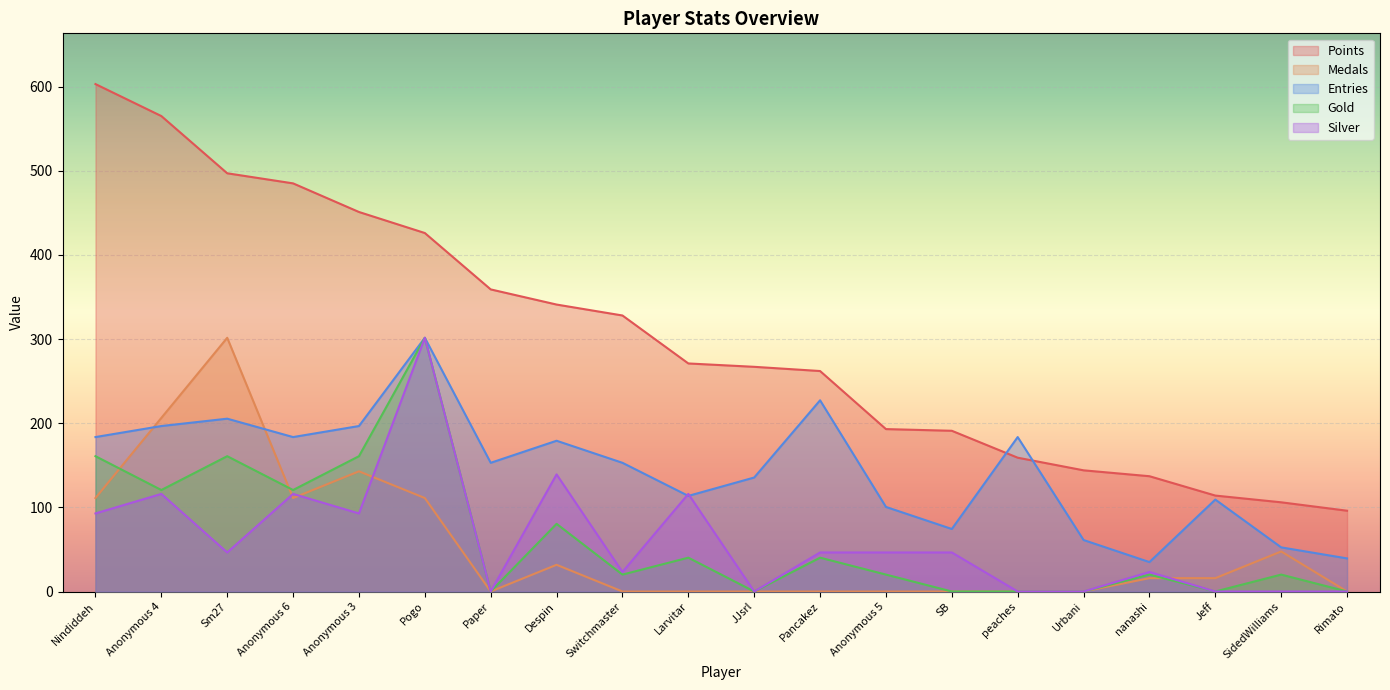

Is the value of Silver at Nindiddeh greater than the value of Points at peaches?

No